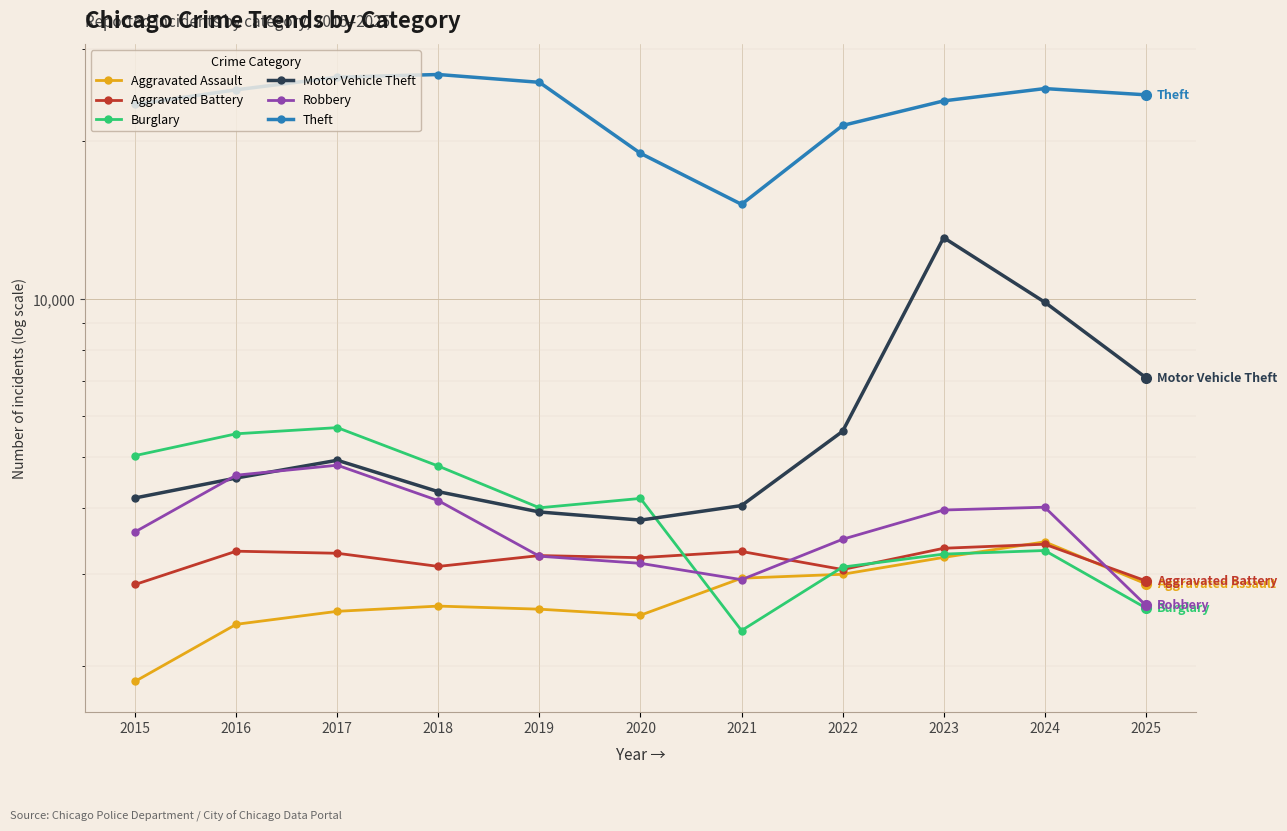

Reading left to right, list all the values displayed in this chart.

Aggravated Assault: 1872	2404	2545	2604	2569	2502	2943	2994	3224	3452	2872
Aggravated Battery: 2863	3313	3283	3099	3250	3220	3309	3057	3356	3416	2909
Burglary: 5039	5545	5697	4812	4008	4176	2339	3090	3271	3323	2583
Motor Vehicle Theft: 4185	4567	4937	4301	3935	3797	4047	5605	13108	9877	7096
Robbery: 3607	4624	4831	4135	3241	3141	2924	3491	3969	4018	2614
Theft: 23528	25075	26503	26814	25910	18976	15171	21444	23884	25210	24529